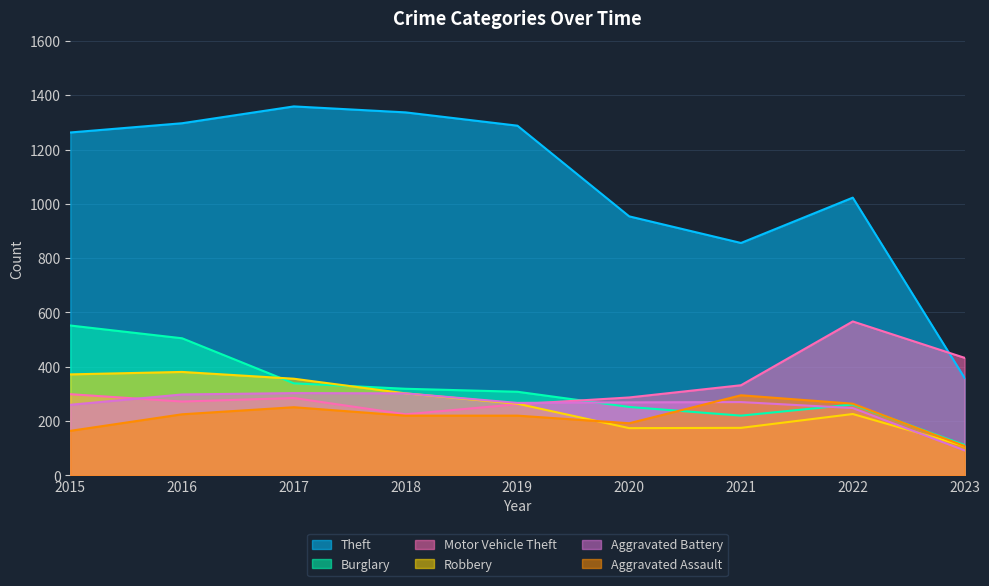

True or false: Robbery has more than 2 points higher than both neighbors.

False